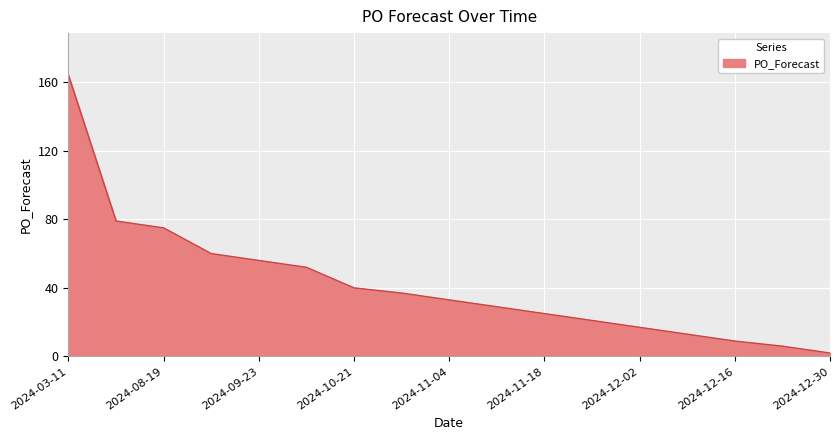

What is the maximum value shown in the chart?

164